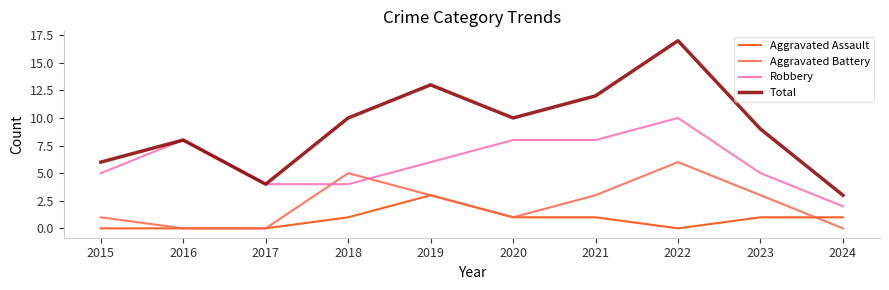

True or false: Total has more than 1 interior local peaks.

True